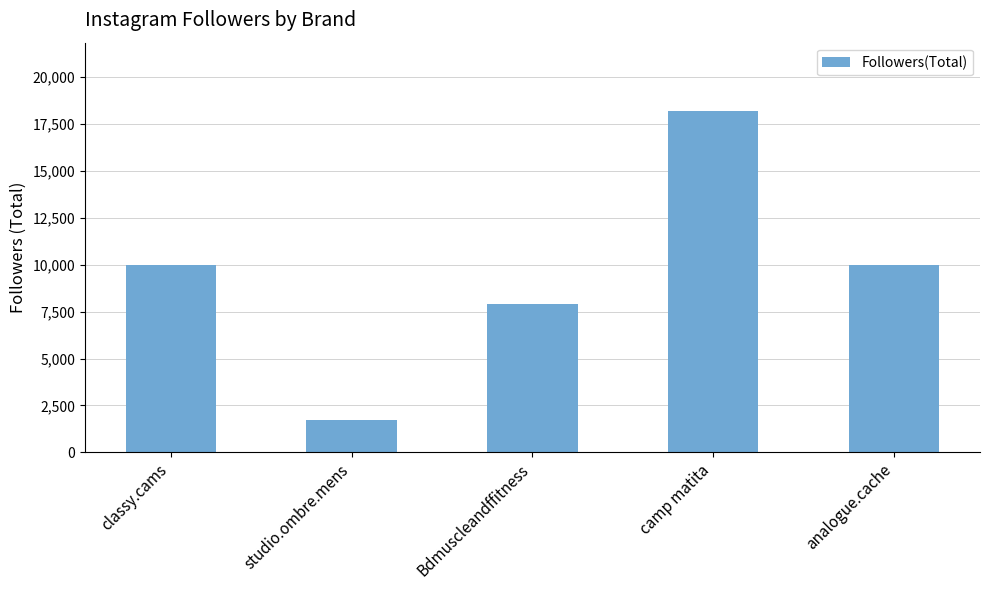

True or false: the data shows 10000 at classy.cams.

True